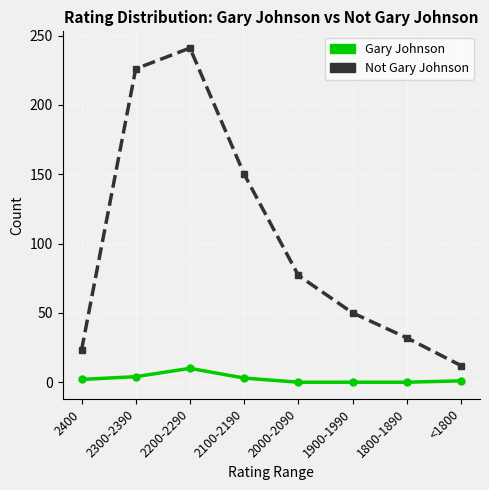

What is the difference between the maximum and second lowest values in the Gary Johnson series?

10